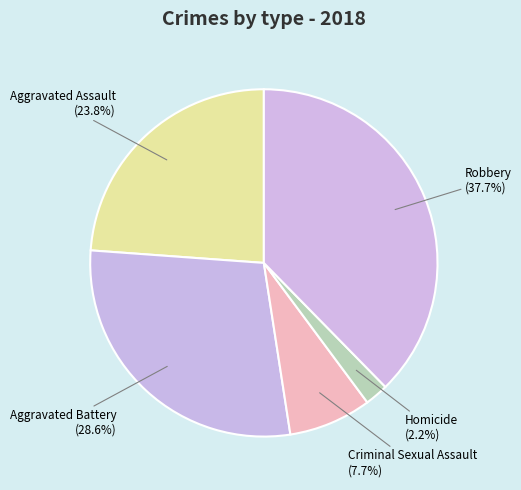

Count the number of slices in the pie.

5